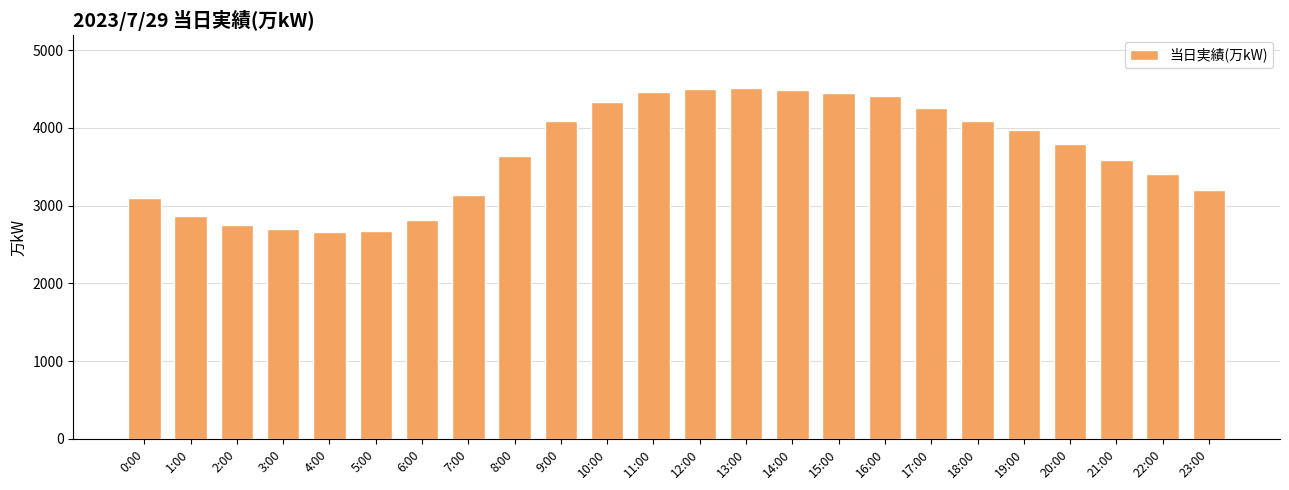

Are the bars horizontal?

No